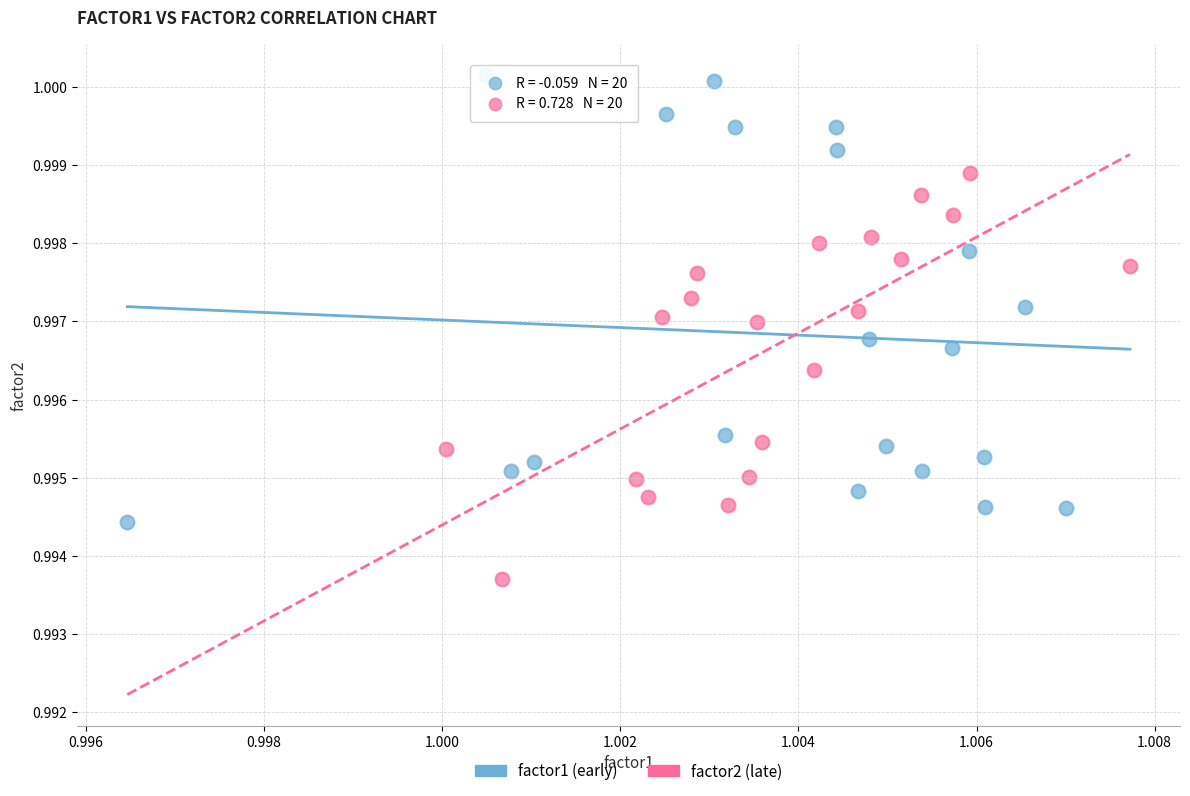

Which series contains the lowest Y value?

factor2 (late)